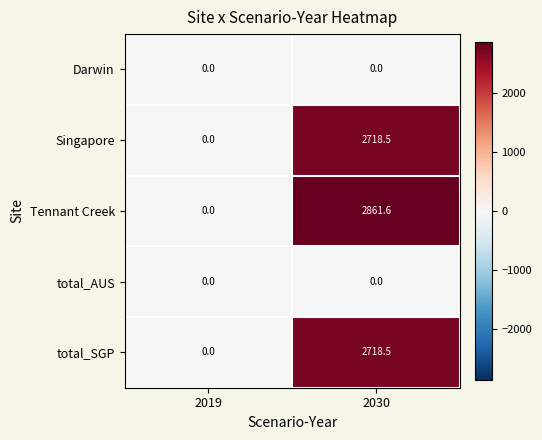

Where does the total_SGP series first go above 2718?

2030